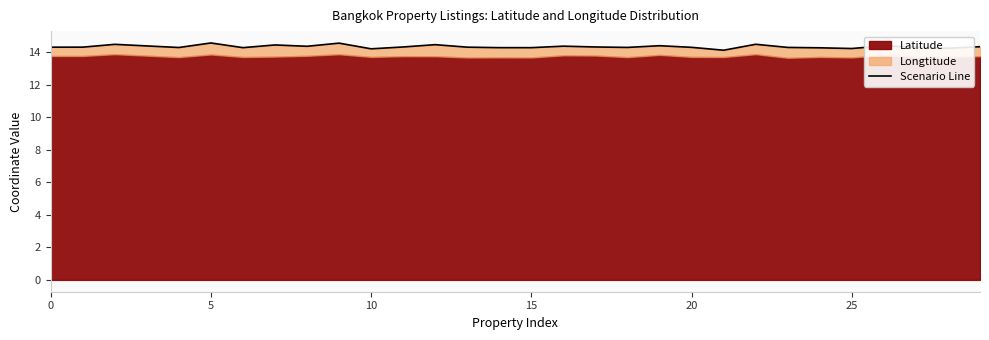

Reading left to right, extract all data points from this chart.

14.3	14.3	14.5	14.3	14.6	14.3	14.5	14.4	14.6	14.2	14.3	14.5	14.3	14.3	14.3	14.4	14.3	14.3	14.4	14.3	14.1	14.5	14.3	14.3	14.2	14.4	14.3	14.3	14.3